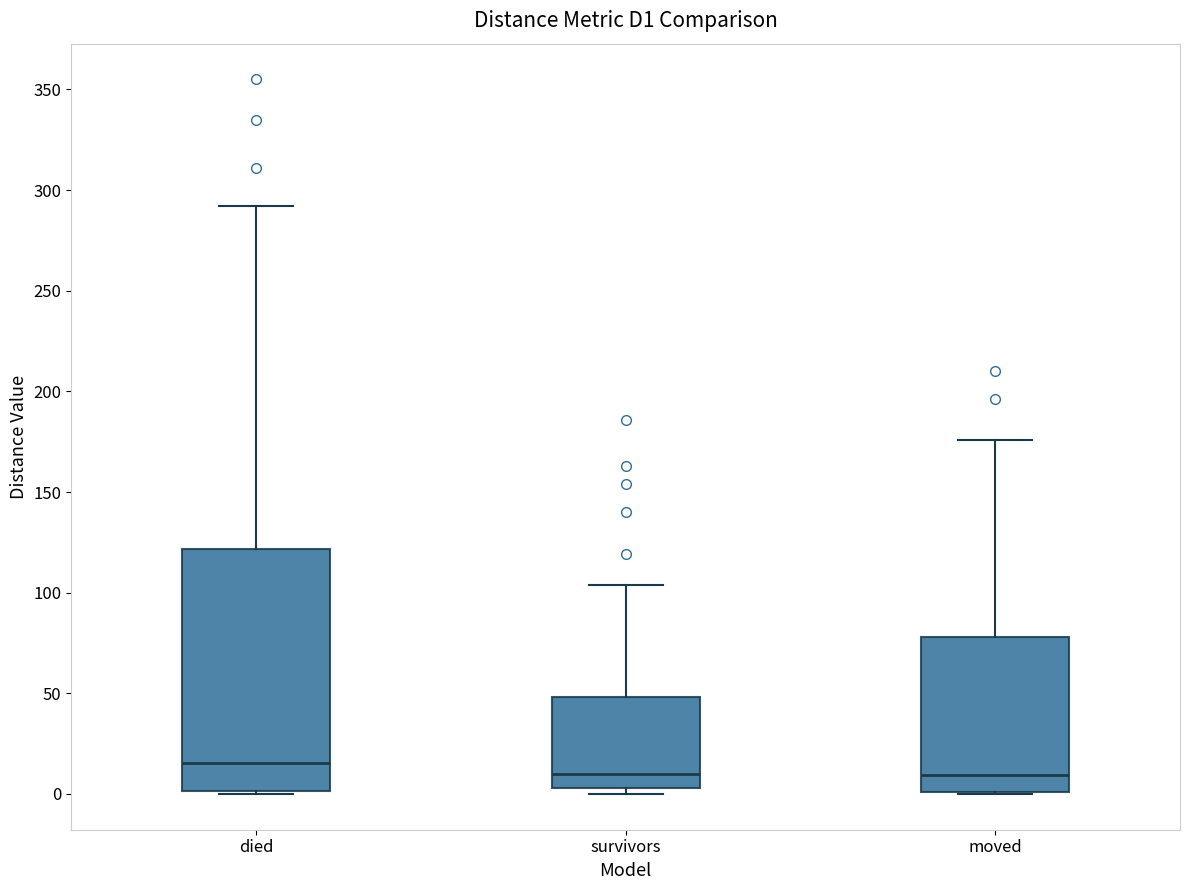

Reading left to right, read every box against the y-axis: the position of its median line, the range the box covers, and the ends of its whiskers. The values are not printed on the chart, so give them approximately, as read against the axis.

died: median 15, box 0 to 120, whiskers 0 to 290
survivors: median 10, box 5 to 50, whiskers 0 to 105
moved: median 10, box 0 to 80, whiskers 0 to 175